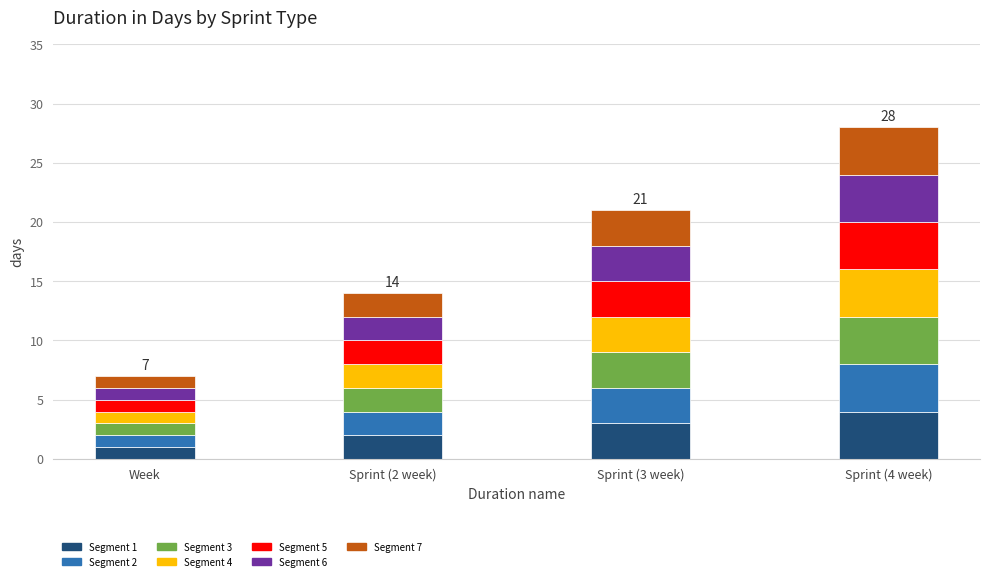

Which category has the highest value in the Segment 1 series?

Sprint (4 week)